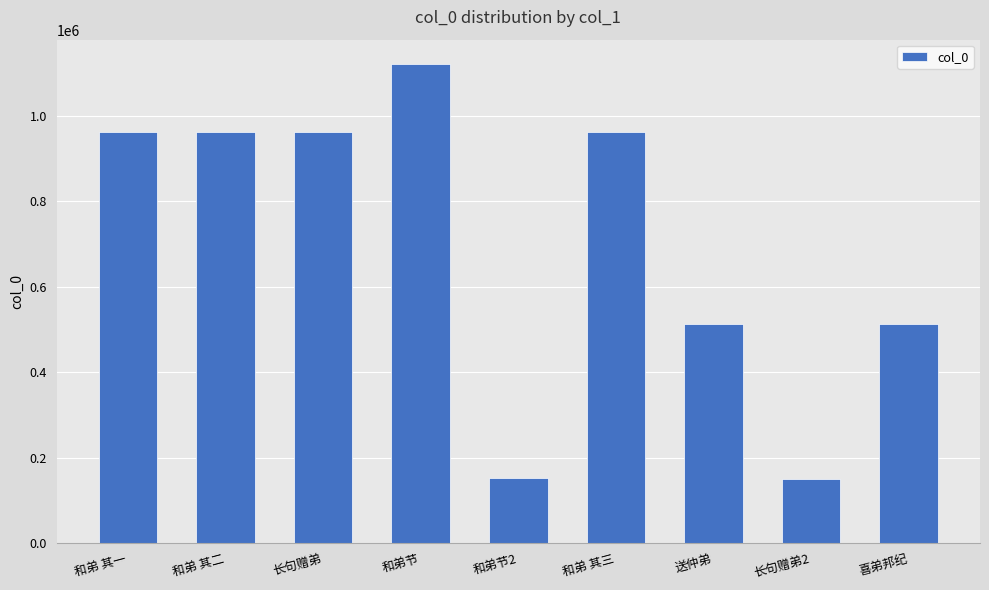

Approximately how many times larger is the value at 喜弟邦纪 compared to 和弟 其三?

0.5